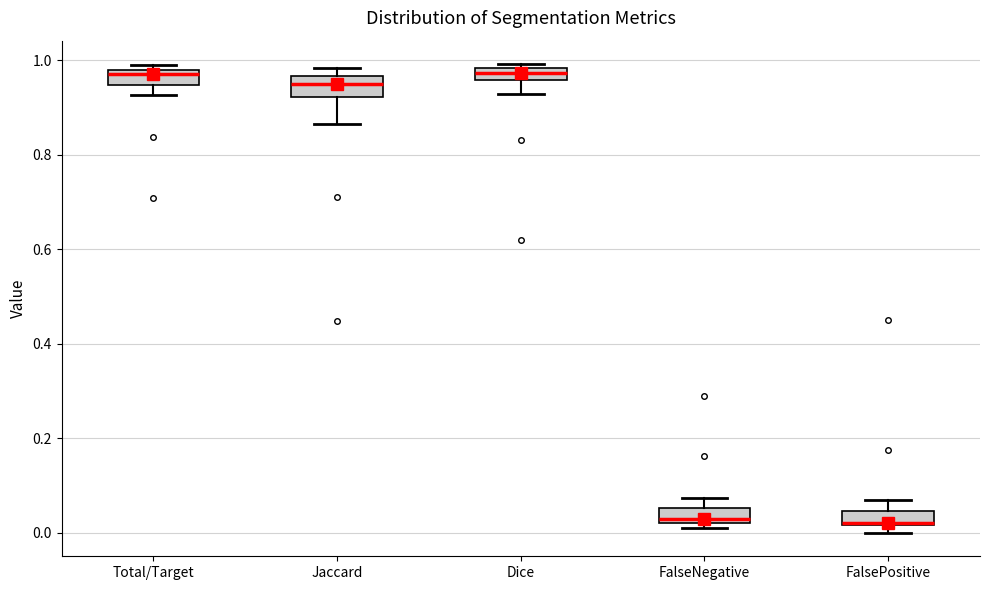

Where does the lower whisker of the box for Total/Target end on the y-axis? The values are not printed on the chart, so give them approximately, as read against the axis.

0.92